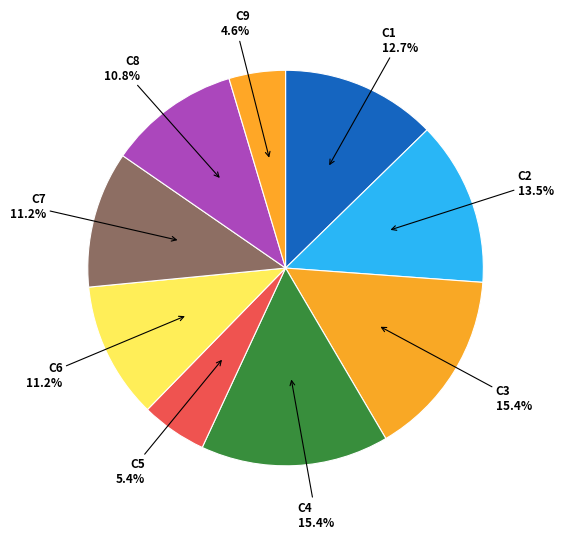

To the nearest percent, what is the combined percentage of C6 and C3?

27%